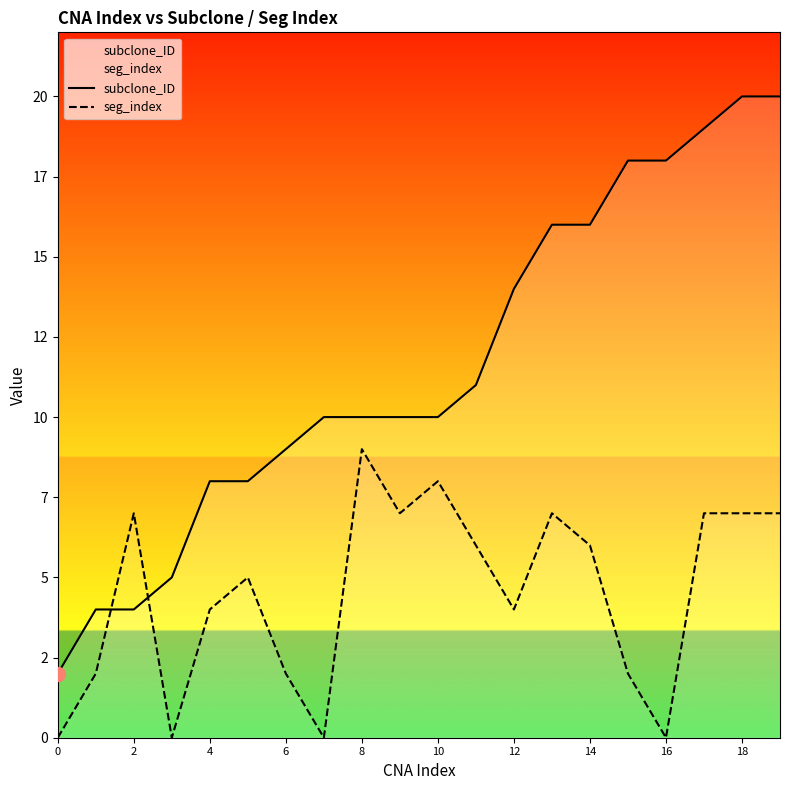

What is the average value of the subclone_ID series?

12